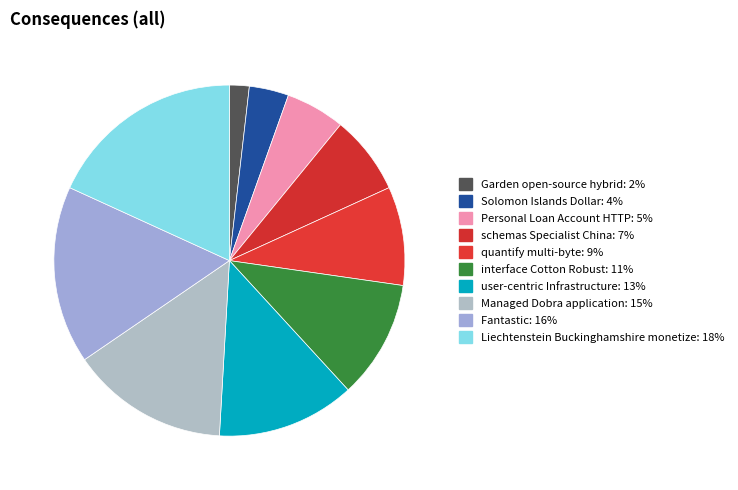

What percentage is NOT represented by Fantastic?

83.6%